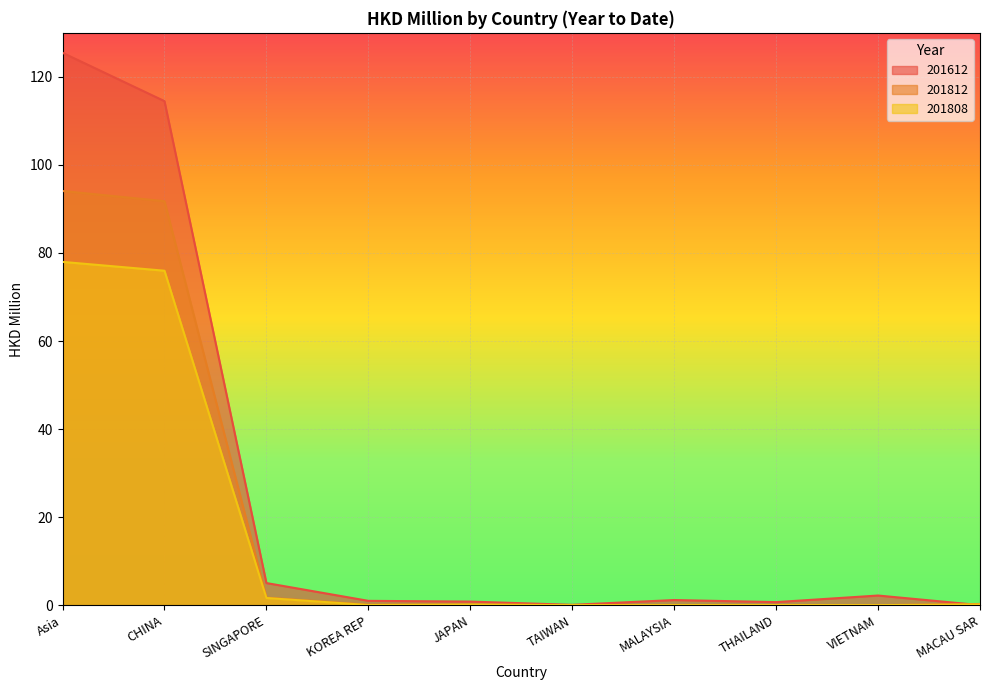

At which category does 201808 reach its first local peak?

JAPAN